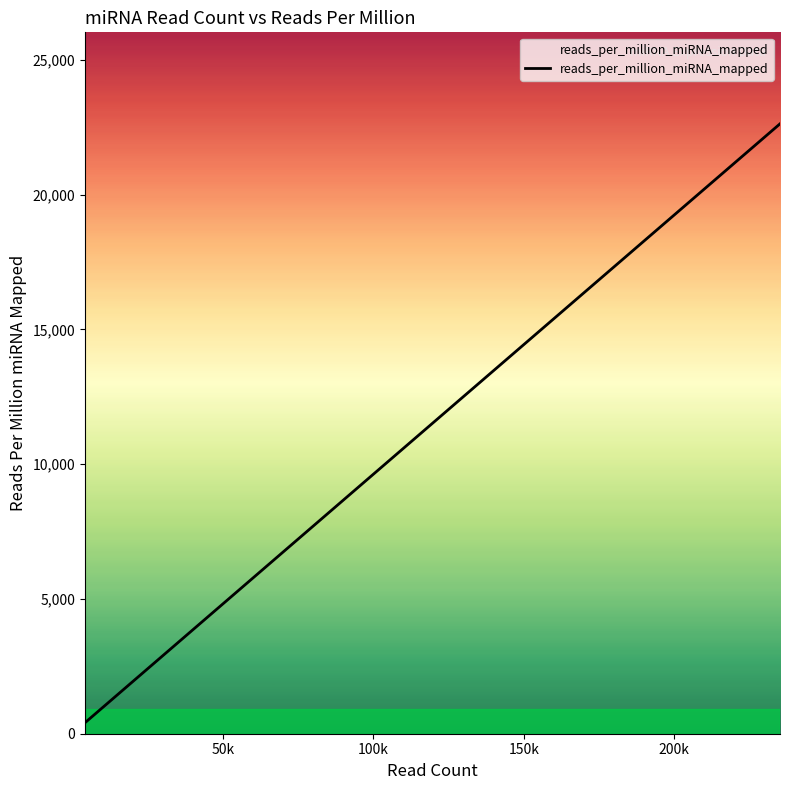

Count the number of values greater than 8386.

9